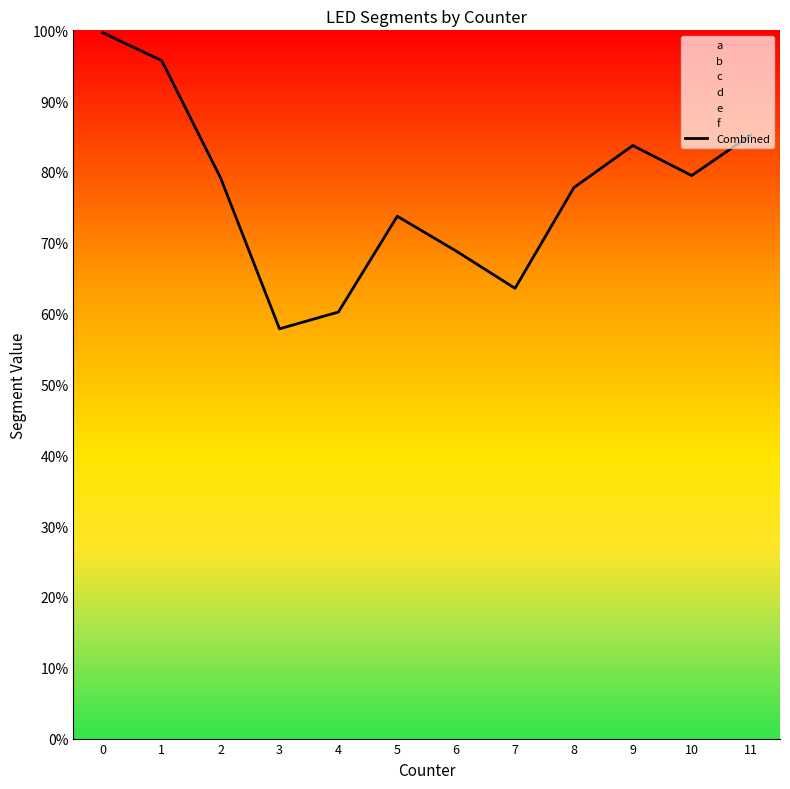

Does the chart have visible grid lines?

No